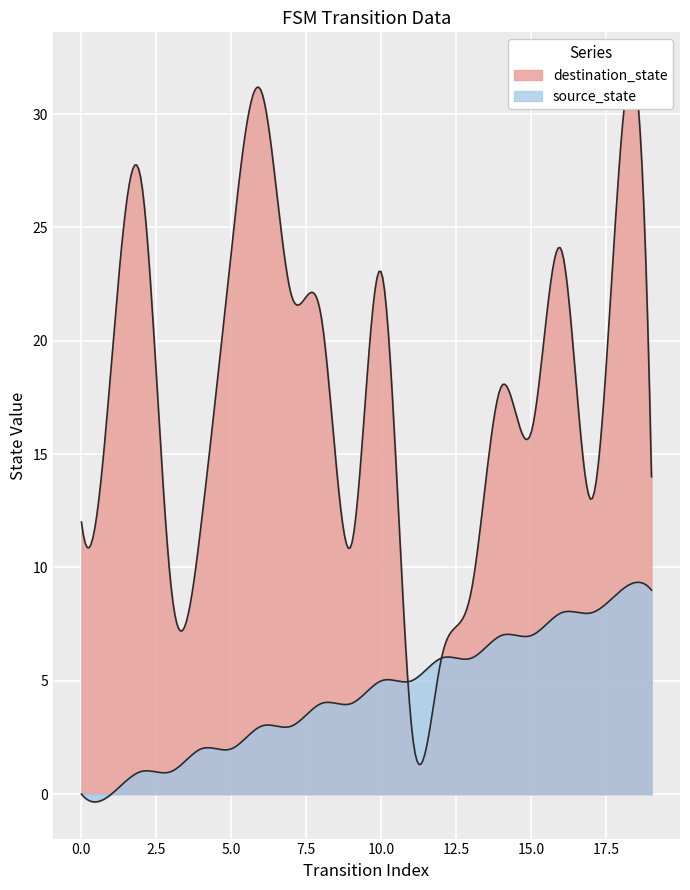

At how many categories does at least one series exceed 2?

20